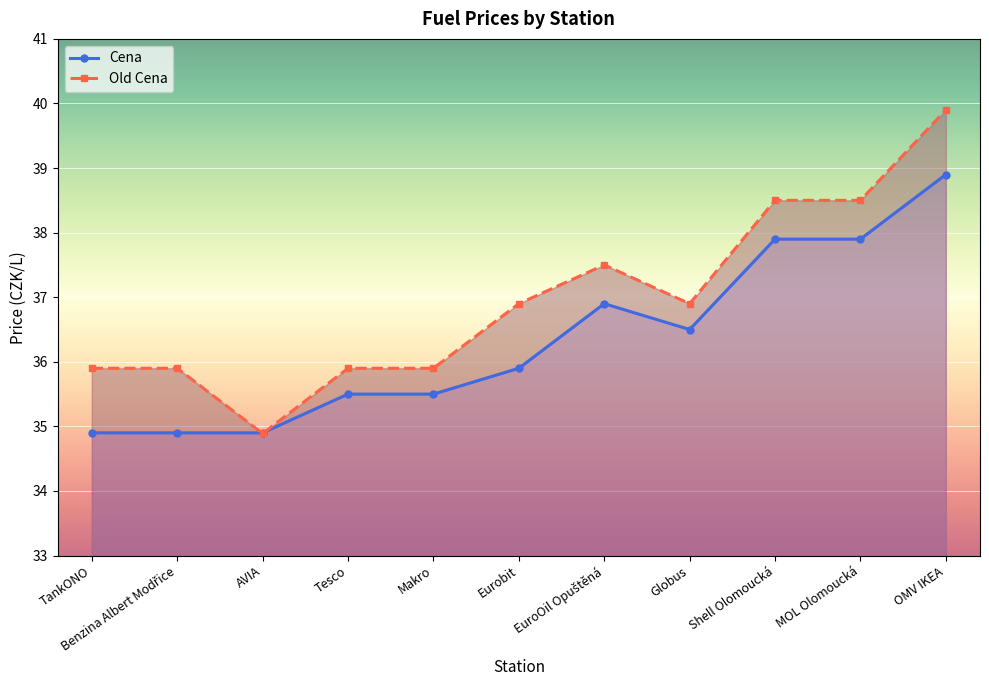

At which category does the chart reach its minimum across all series?

AVIA